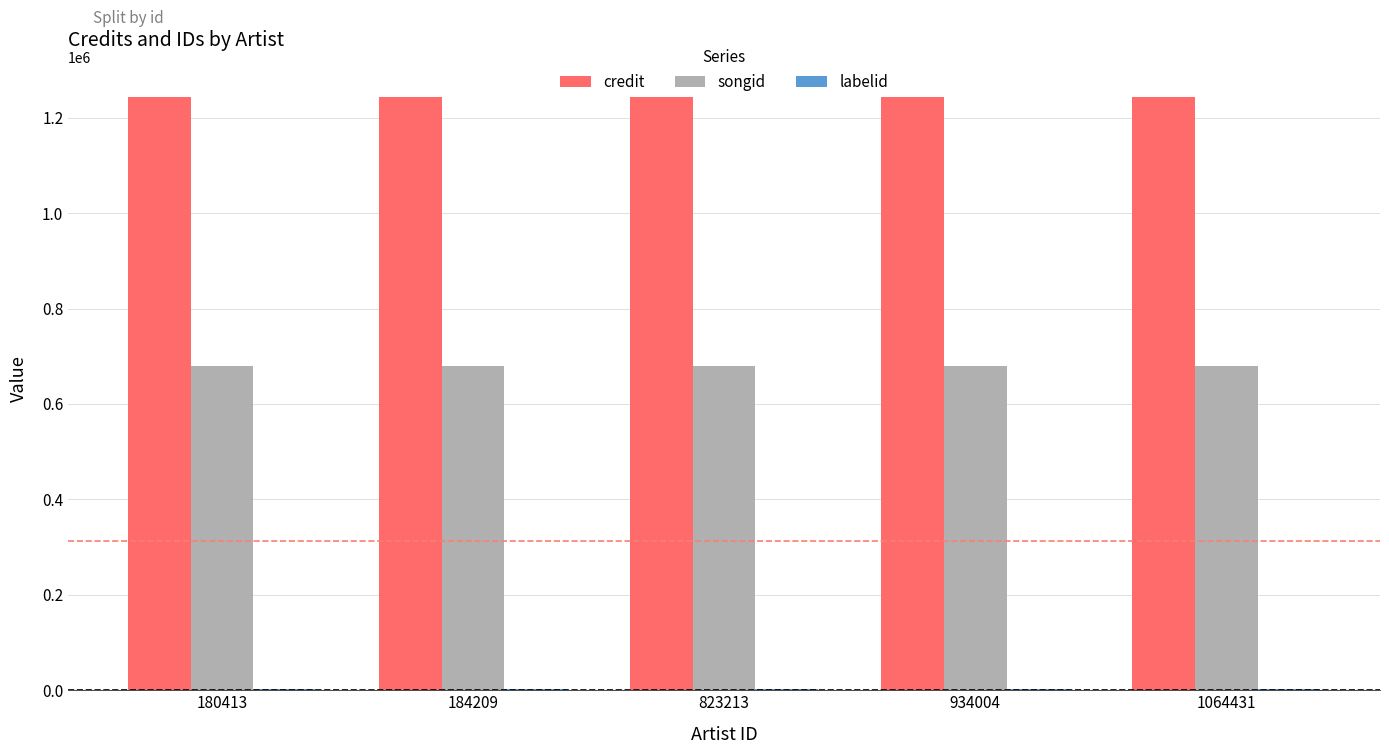

Which series has the largest total across all categories?

credit